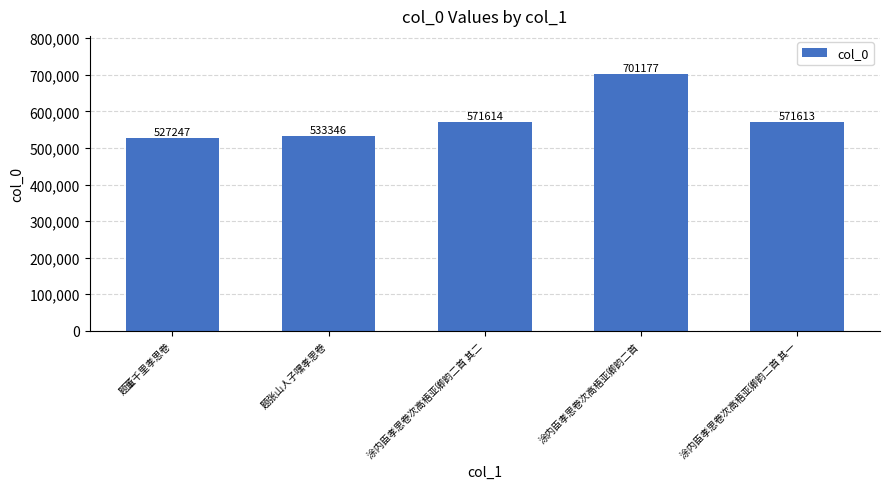

How many data points does each series have?

5